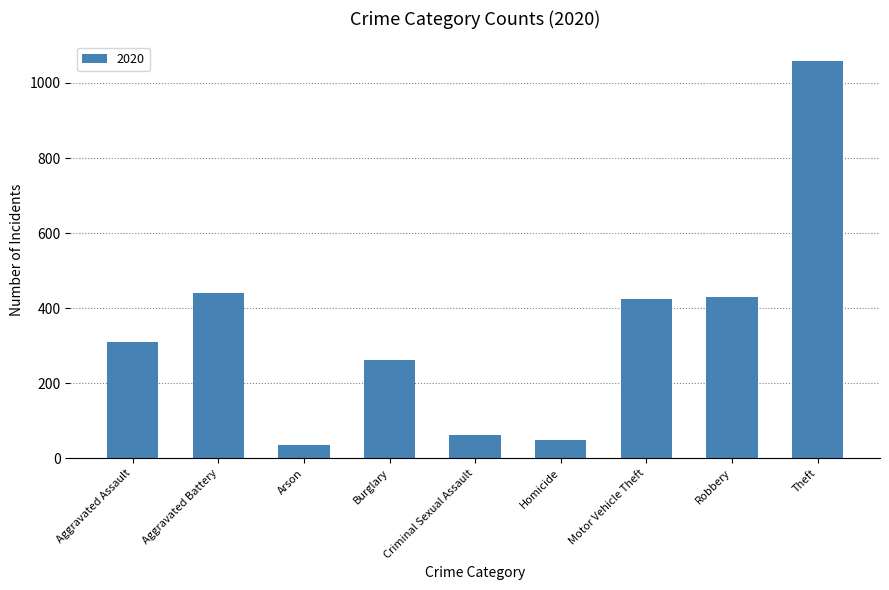

What is the smallest value displayed?

35